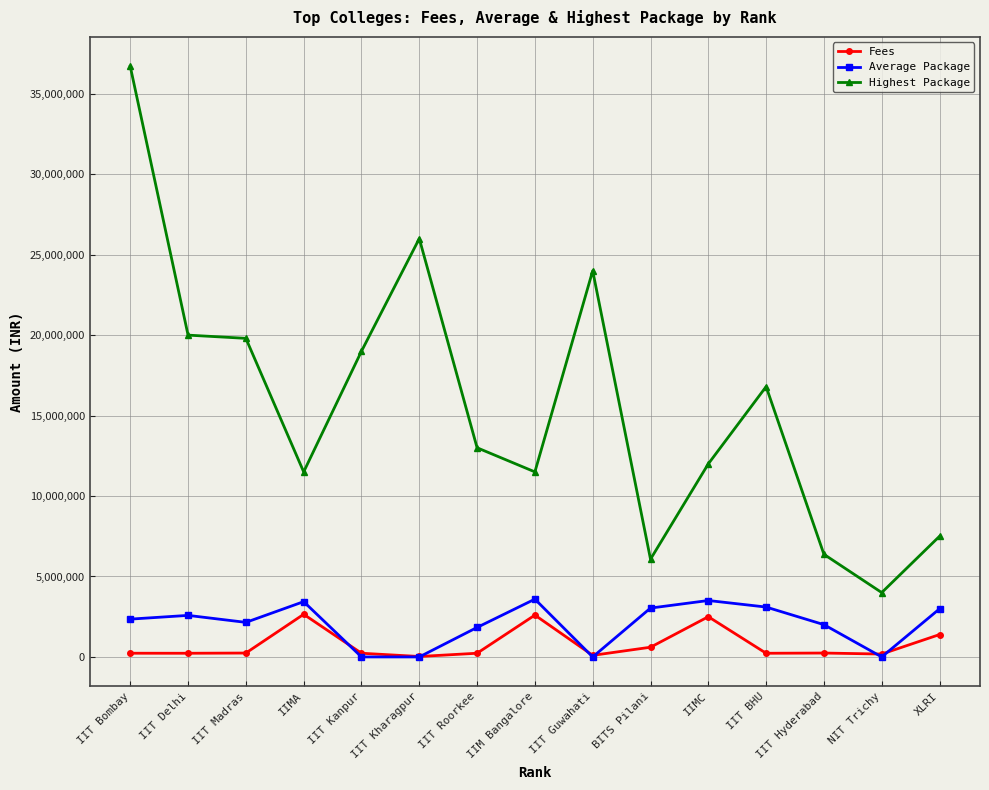

What is the label of the 6th point from the right?

BITS Pilani